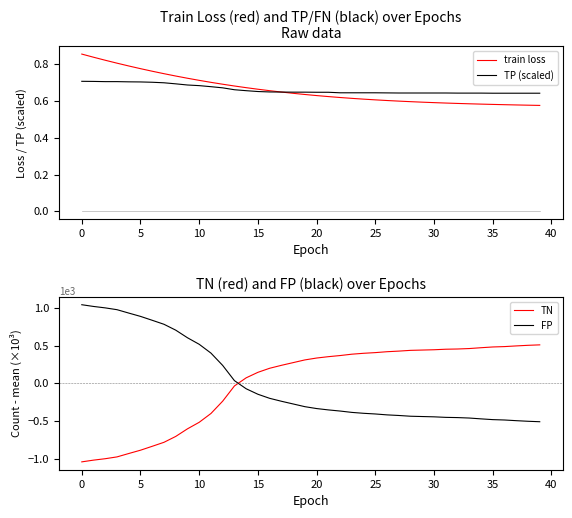

How many intersections are there between TN and FP?

1